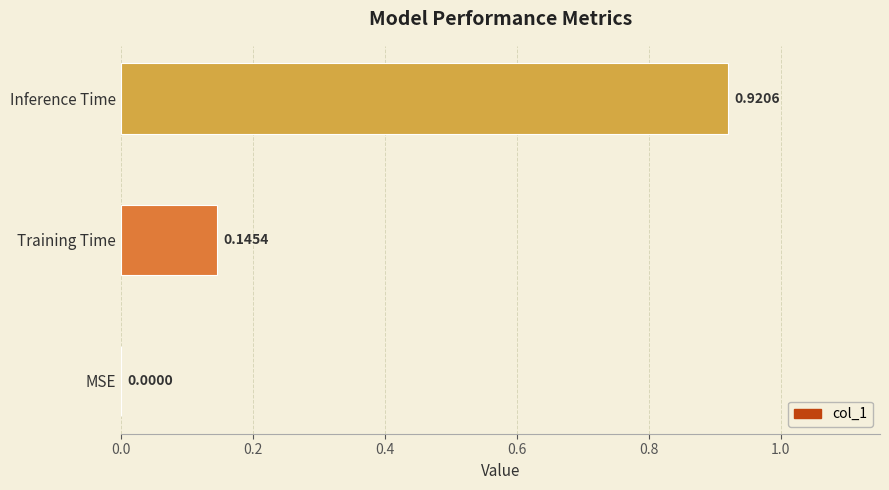

Between Training Time and MSE, which is larger?

Training Time